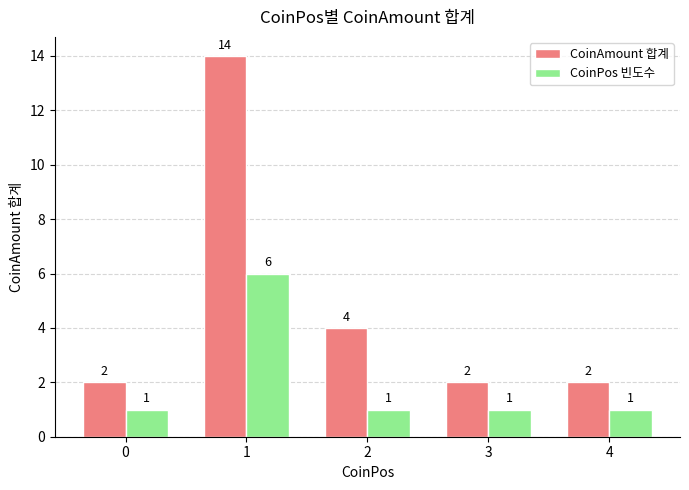

Reading left to right, extract all data points from this chart.

CoinAmount 합계: 0=2	1=14	2=4	3=2	4=2
CoinPos 빈도수: 0=1	1=6	2=1	3=1	4=1